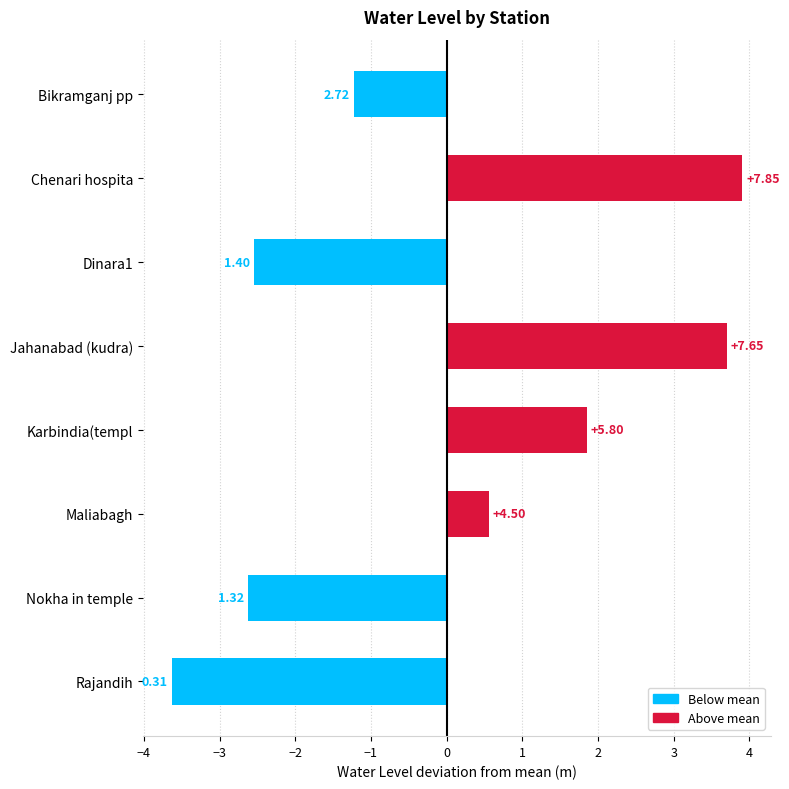

How many bars are there in total?

8